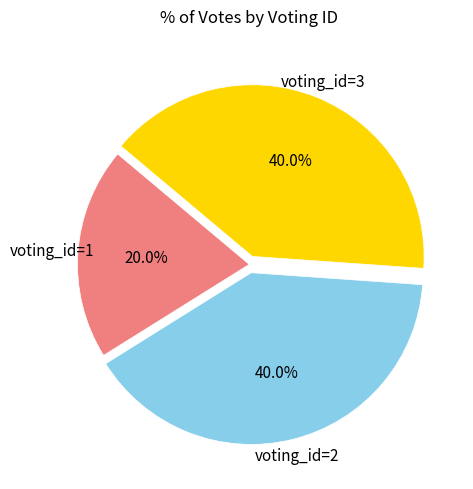

Count the number of slices in the pie.

3